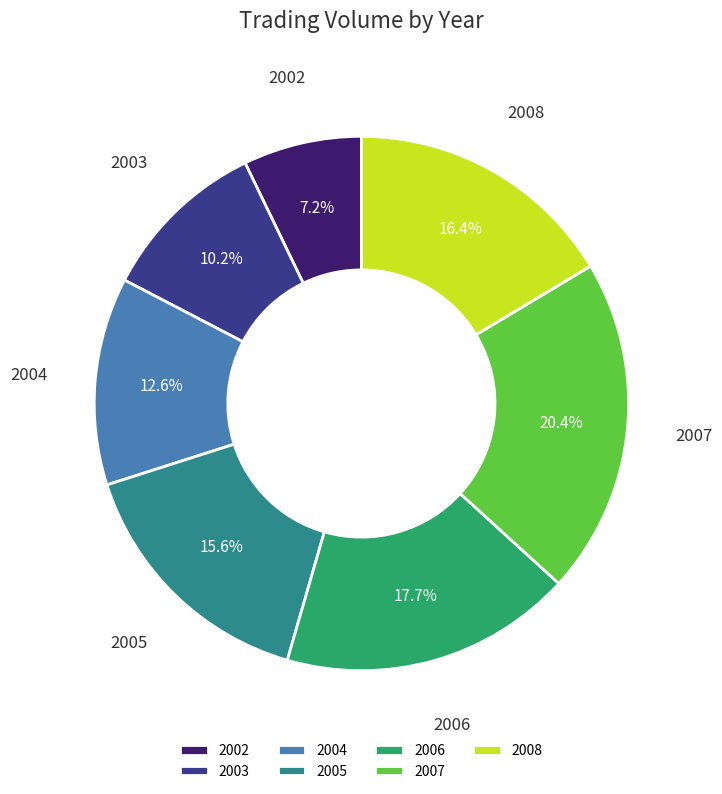

What is the total percentage of 2008 and 2007?

36.8%